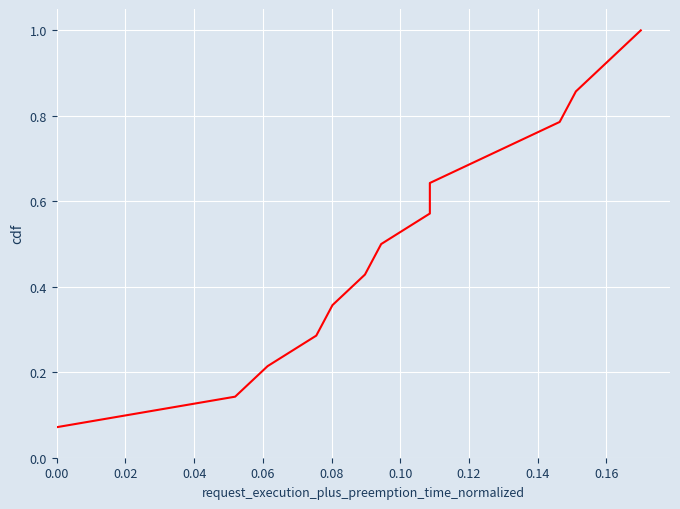

True or false: the data has more than 2 interior local peaks.

False